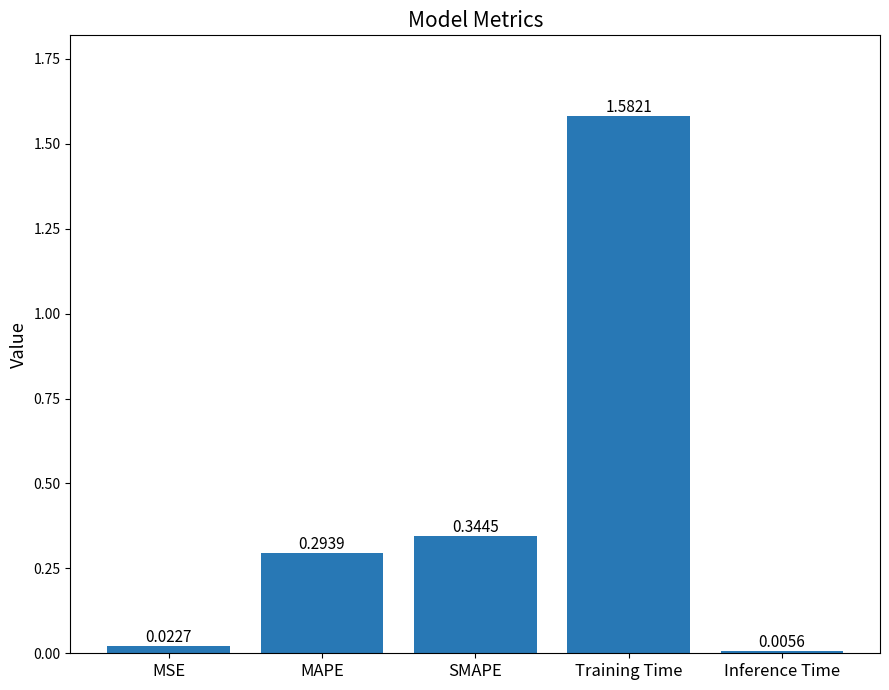

What is the sum of the values at SMAPE and Inference Time?

0.4